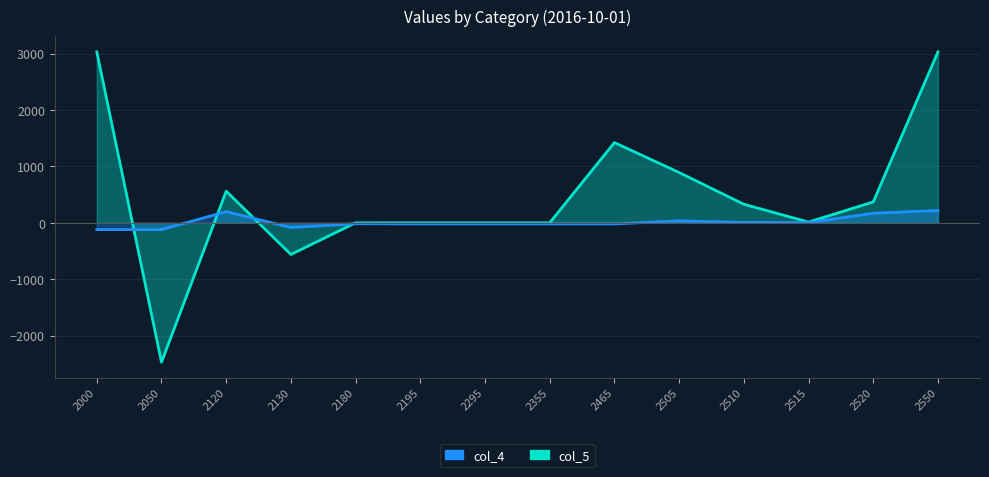

Rank the categories by col_5 value from highest to lowest.

2000, 2550, 2465, 2505, 2120, 2520, 2510, 2515, 2180, 2195, 2295, 2355, 2130, 2050